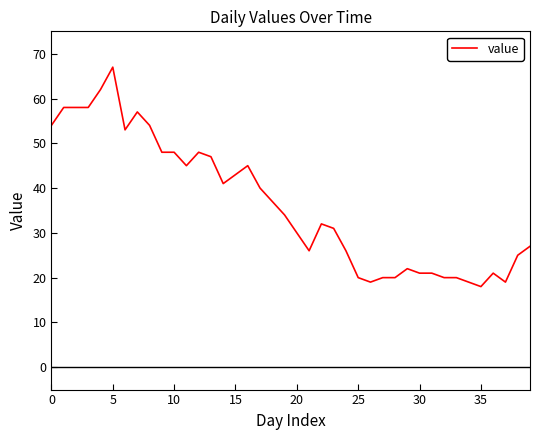

What is the difference between the maximum and minimum values?

49